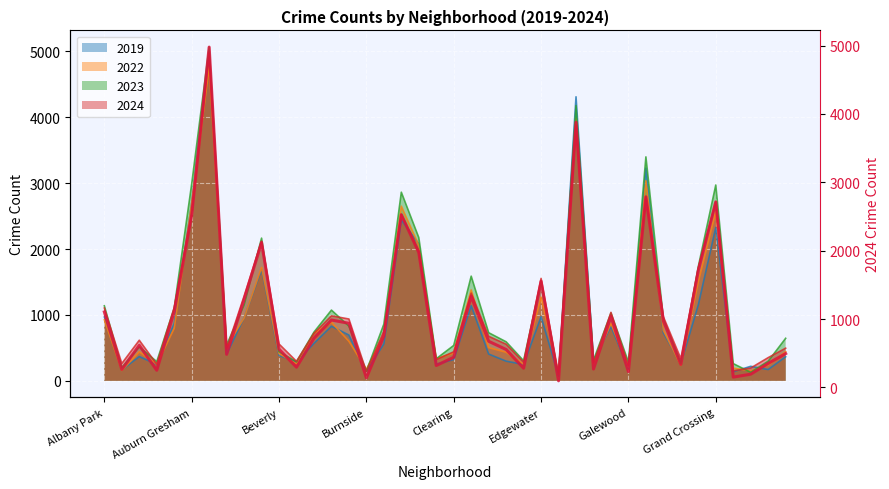

Reading left to right, list all the values displayed in this chart.

1104	263	616	251	1111	2524	4977	484	1286	2119	559	296	720	986	938	140	751	2526	1973	321	441	1330	675	555	281	1554	97	3877	269	1039	231	2788	973	337	1711	2714	151	194	352	495